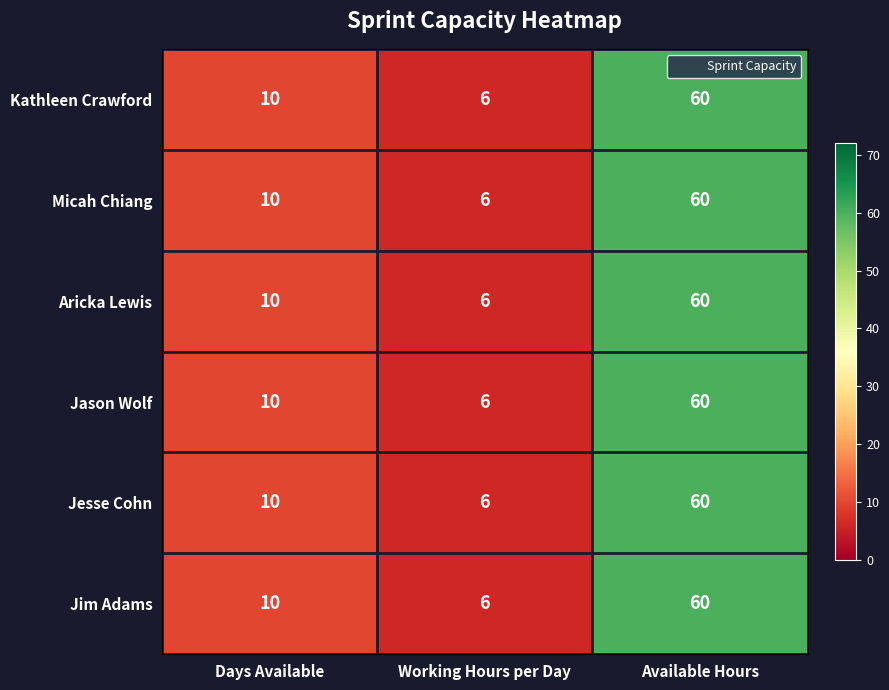

How many series are shown in this chart?

6